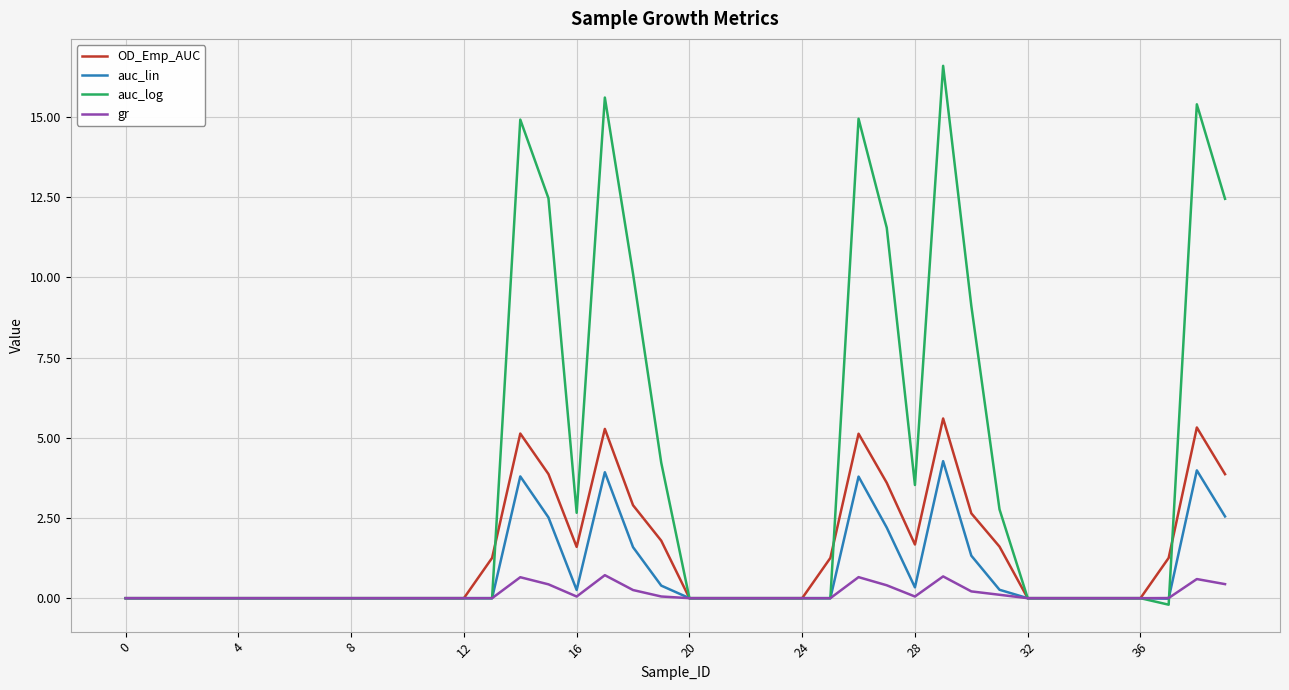

List the series in order of their overall mean, lowest first.

gr, auc_lin, OD_Emp_AUC, auc_log